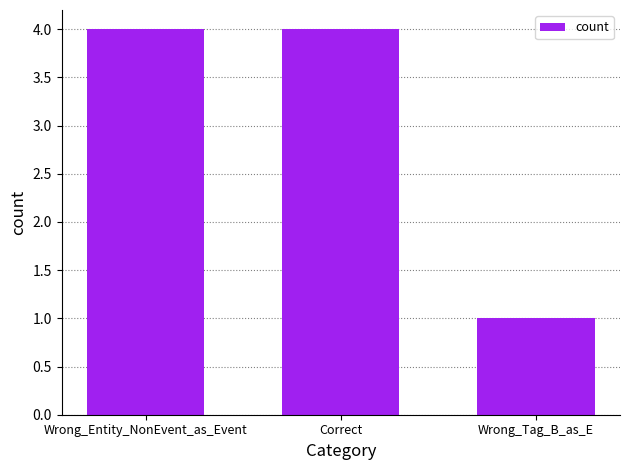

Count the number of categories in the chart.

3